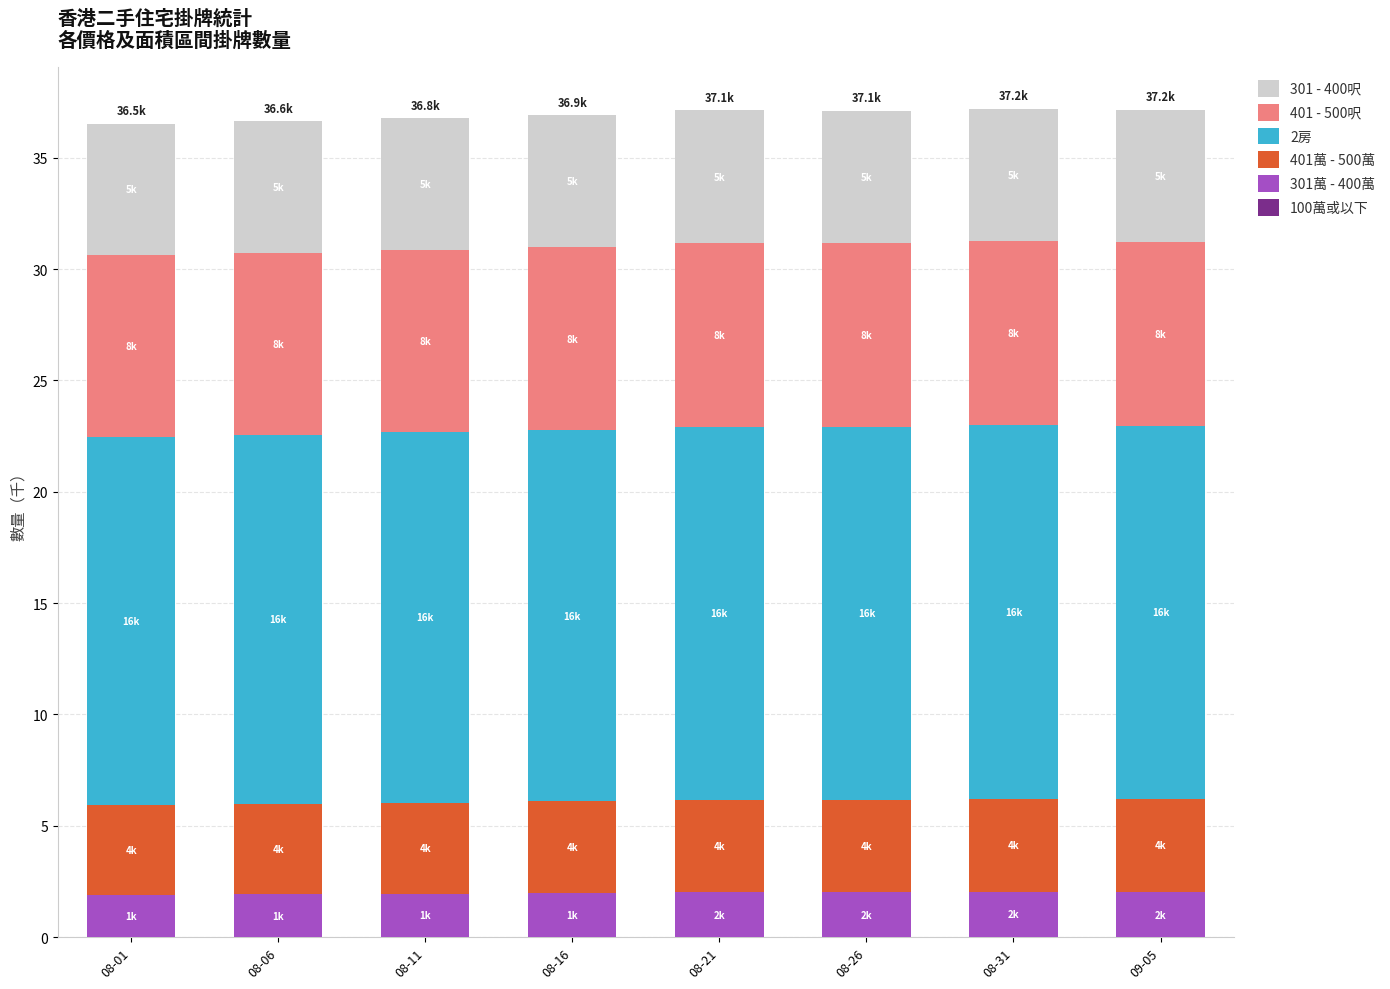

What is the label of the 3rd bar from the left?

08-11